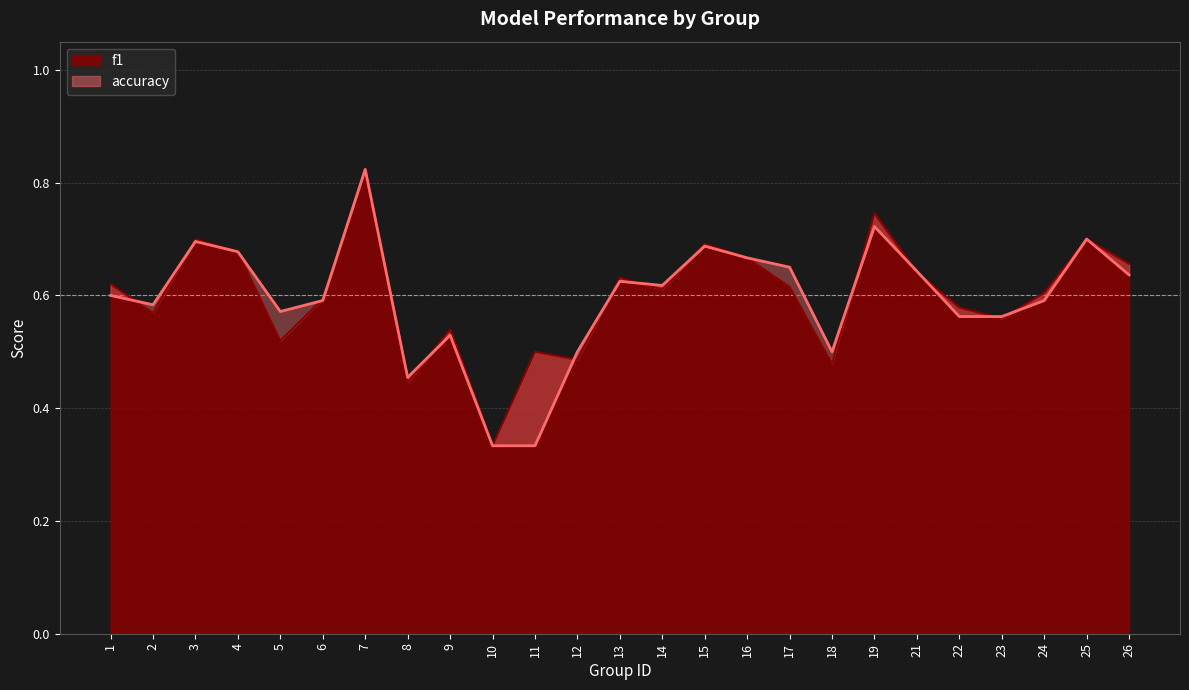

Is it true that accuracy equals 0.7 at 19?

True